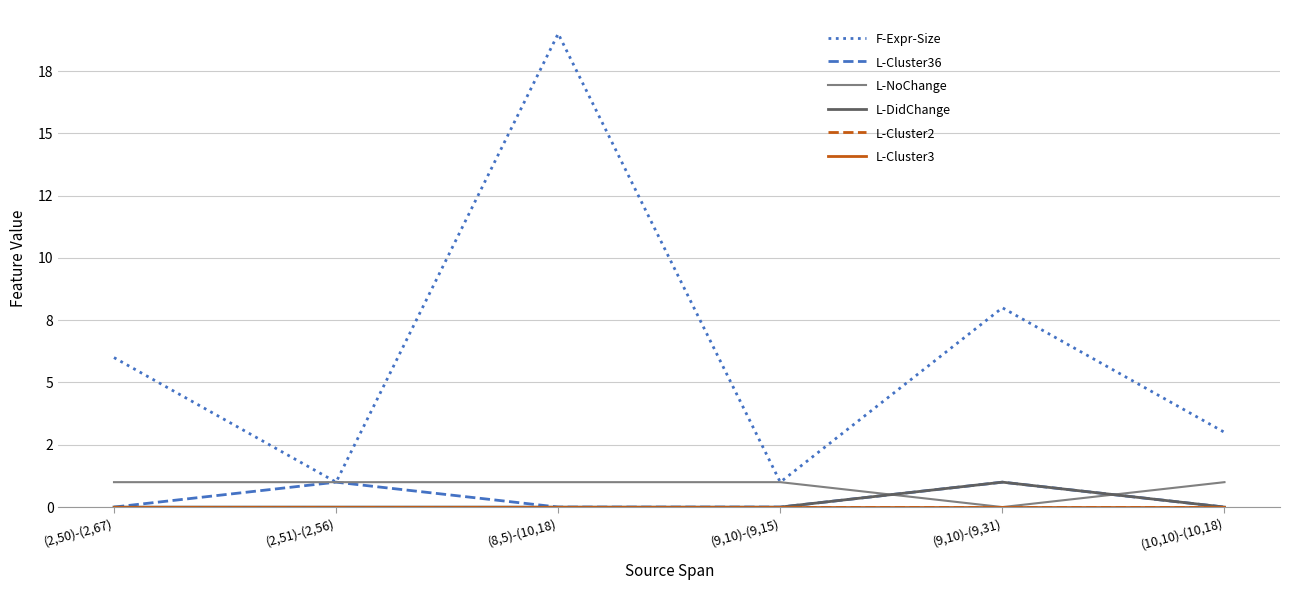

At which label is L-Cluster36 closest to 0?

(2,50)-(2,67)